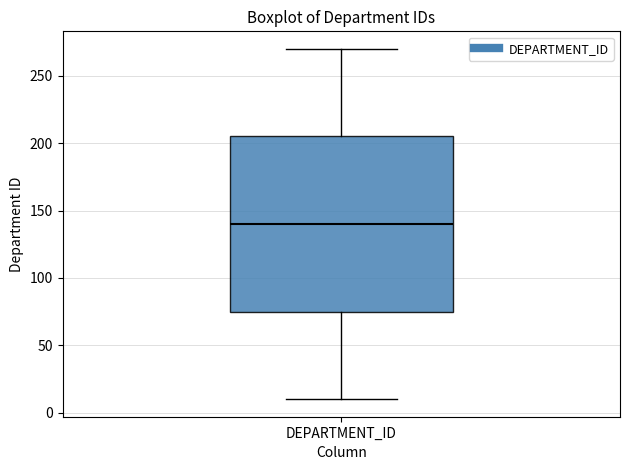

Transcribe this box plot: give where the median line is, the range the box spans, and where the two whiskers end, as read against the y-axis. The values are not printed on the chart, so give them approximately, as read against the axis.

median 140, box 75 to 205, whiskers 10 to 270